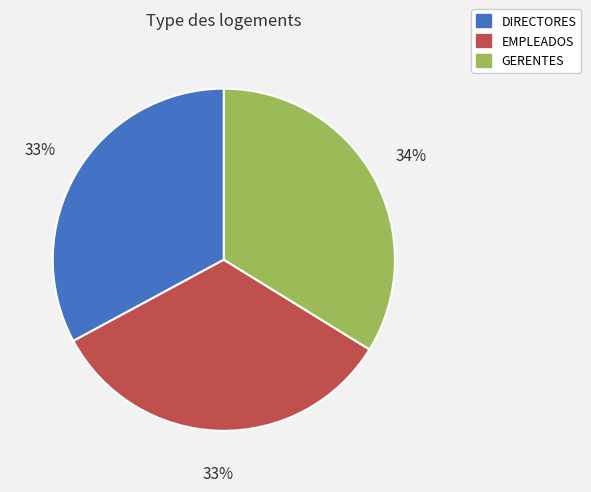

To the nearest percent, what portion does EMPLEADOS represent?

33%